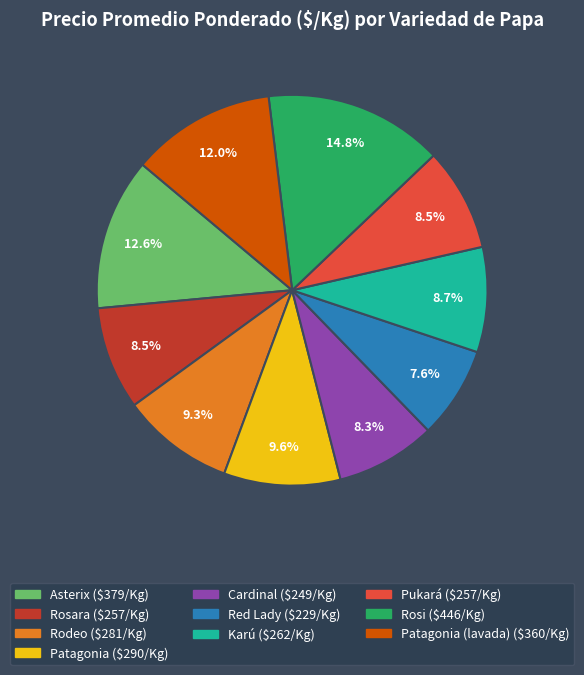

Does any single category account for the majority?

No